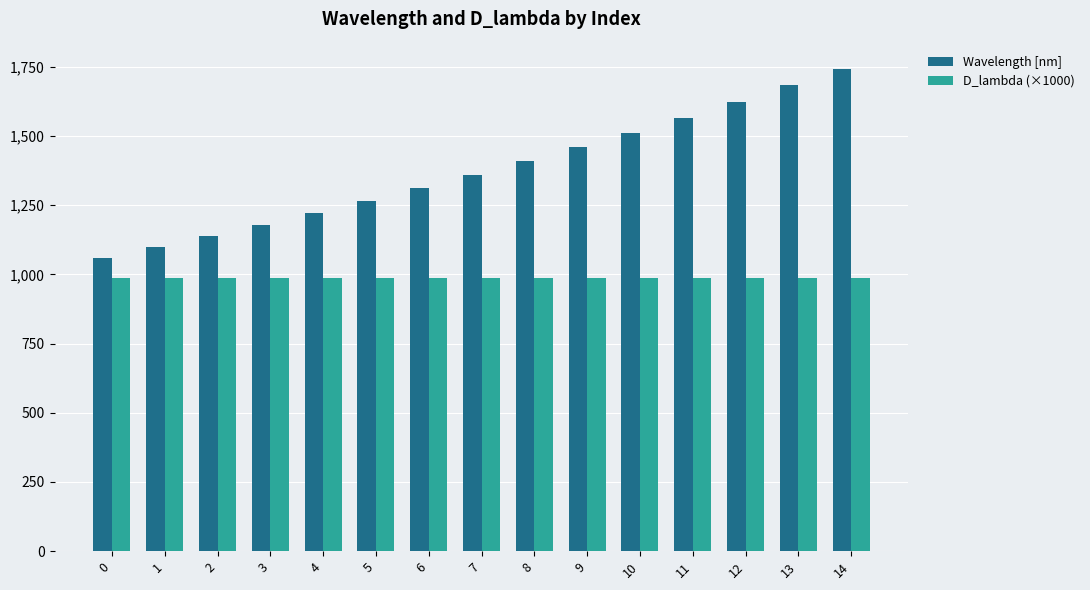

What are all the series names shown in the legend?

Wavelength [nm], D_lambda (×1000)